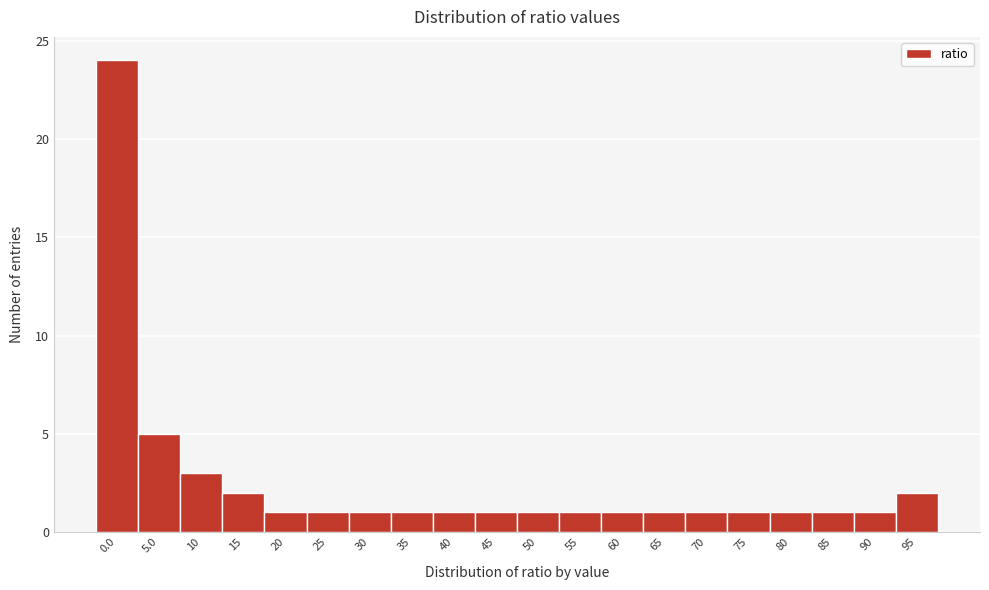

Reading left to right, what are all the values shown in this chart?

0.0=24	5.0=5	10=3	15=2	20=1	25=1	30=1	35=1	40=1	45=1	50=1	55=1	60=1	65=1	70=1	75=1	80=1	85=1	90=1	95=2